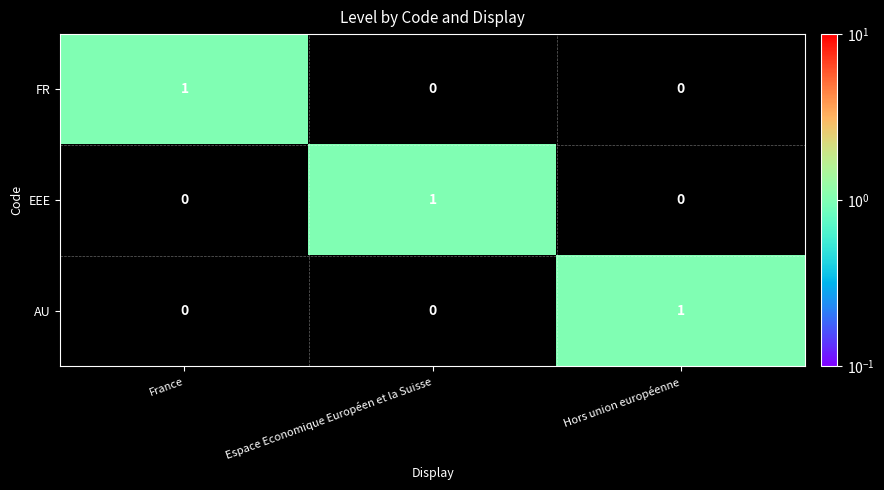

The AU series shows 0 at Espace Economique Européen et la Suisse. True or false?

True